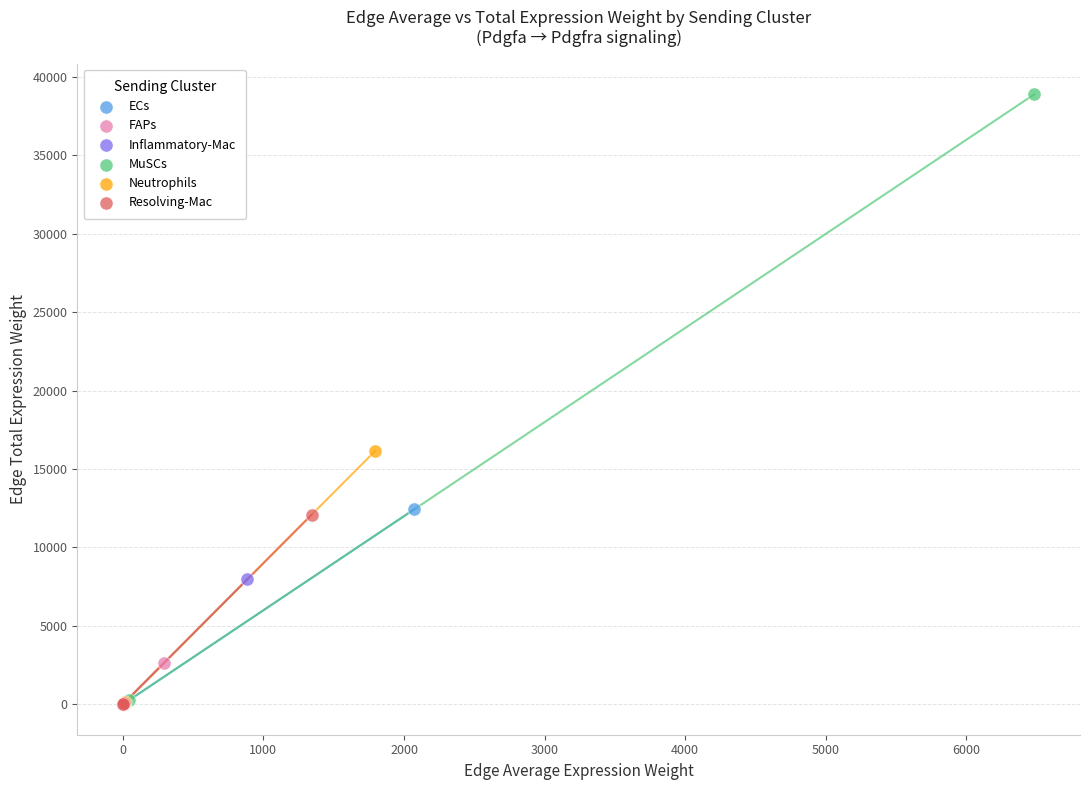

What are all the series names shown in the legend?

ECs, FAPs, Inflammatory-Mac, MuSCs, Neutrophils, Resolving-Mac